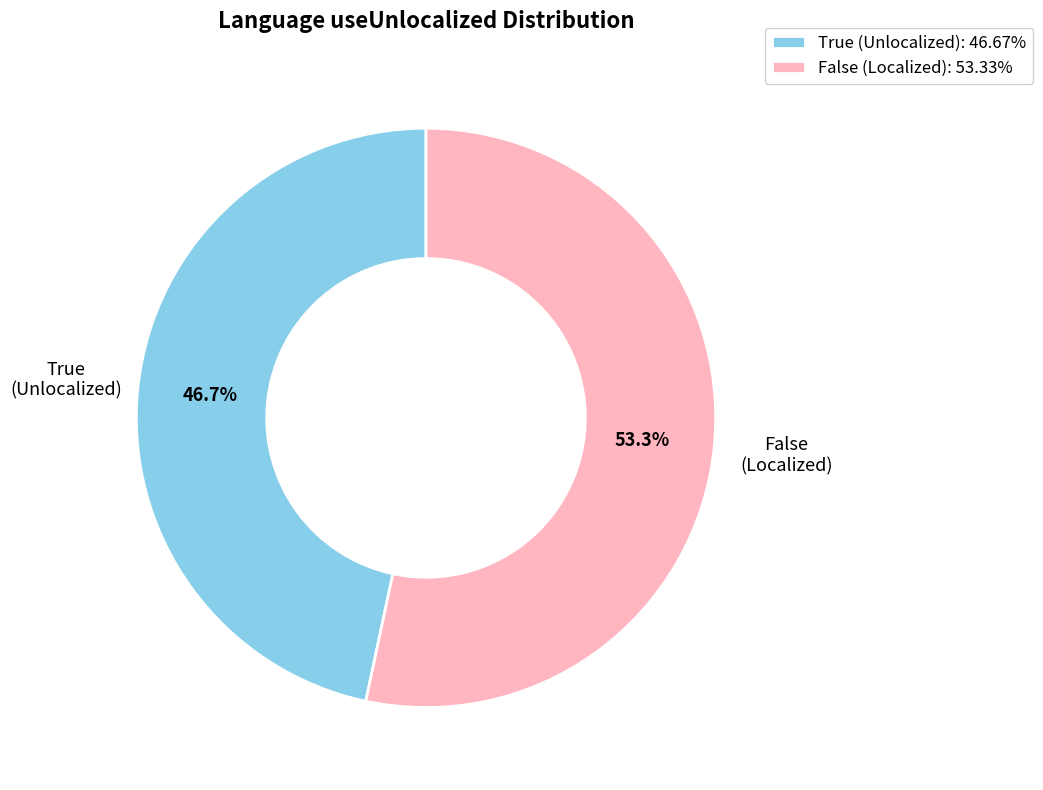

To the nearest percent, what is the difference between the largest and smallest slice percentages?

7%